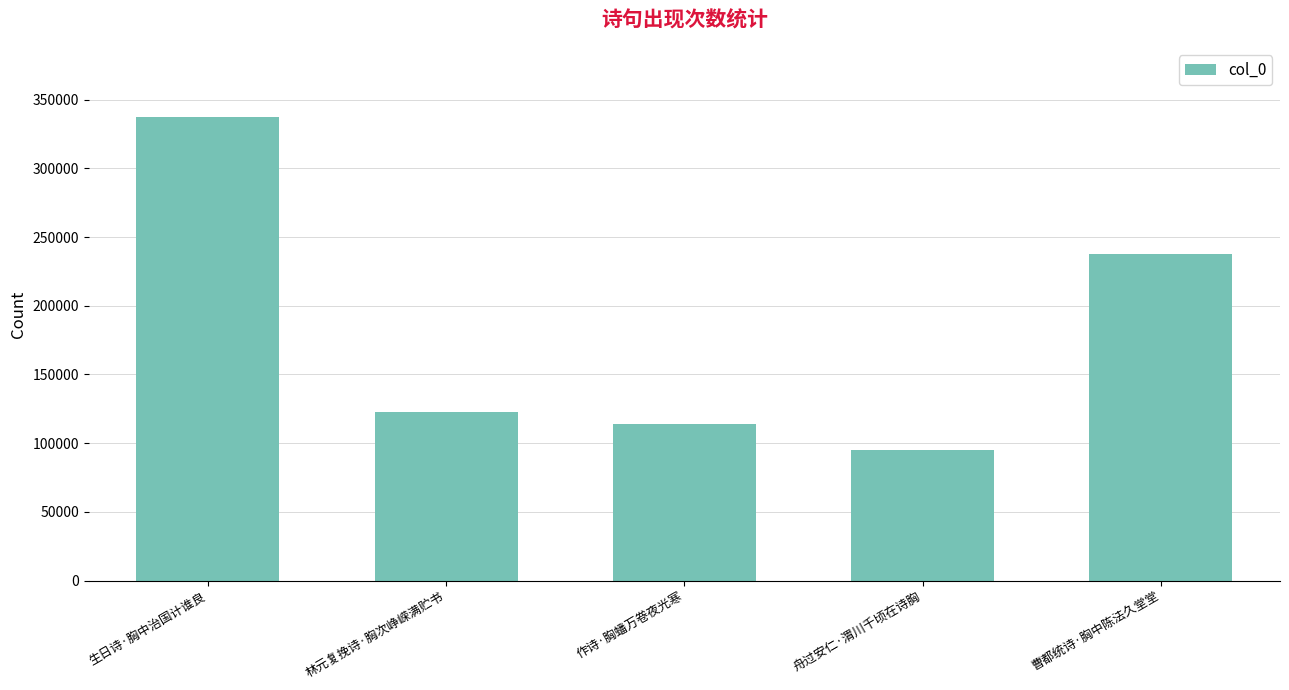

What is the value of the 1st bar from the left?

337226